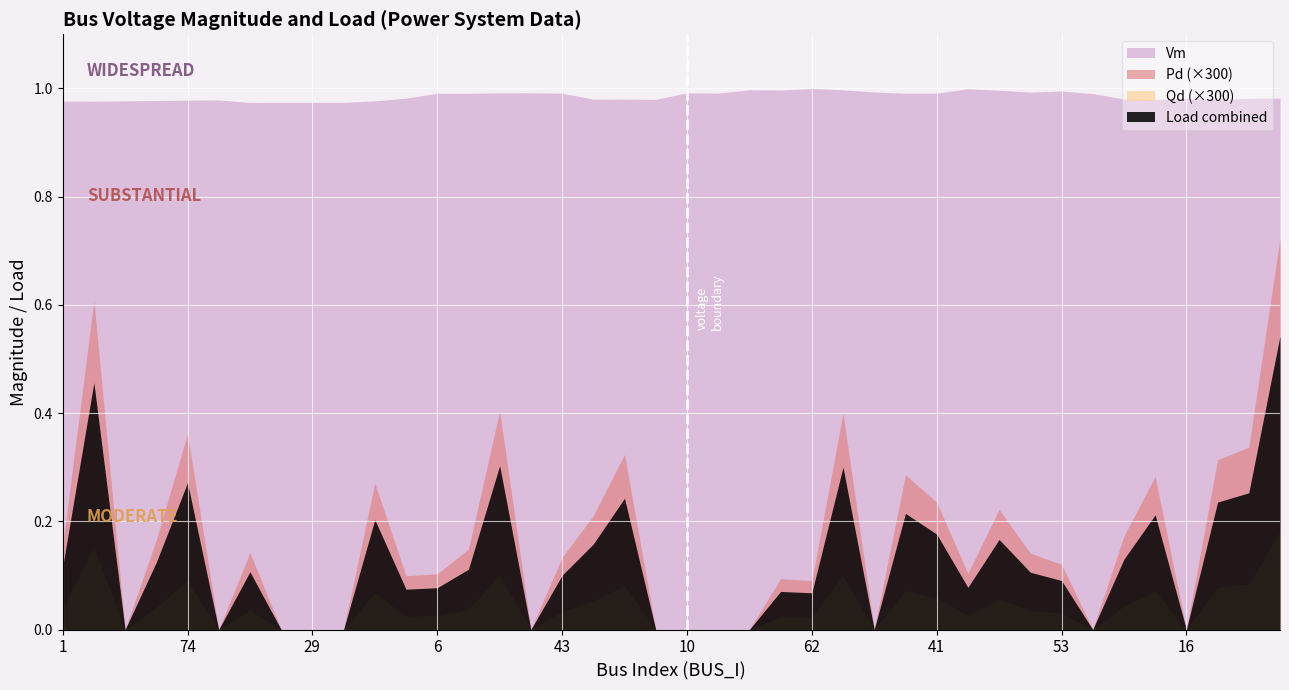

Which has a higher value, 7 or 74?

7